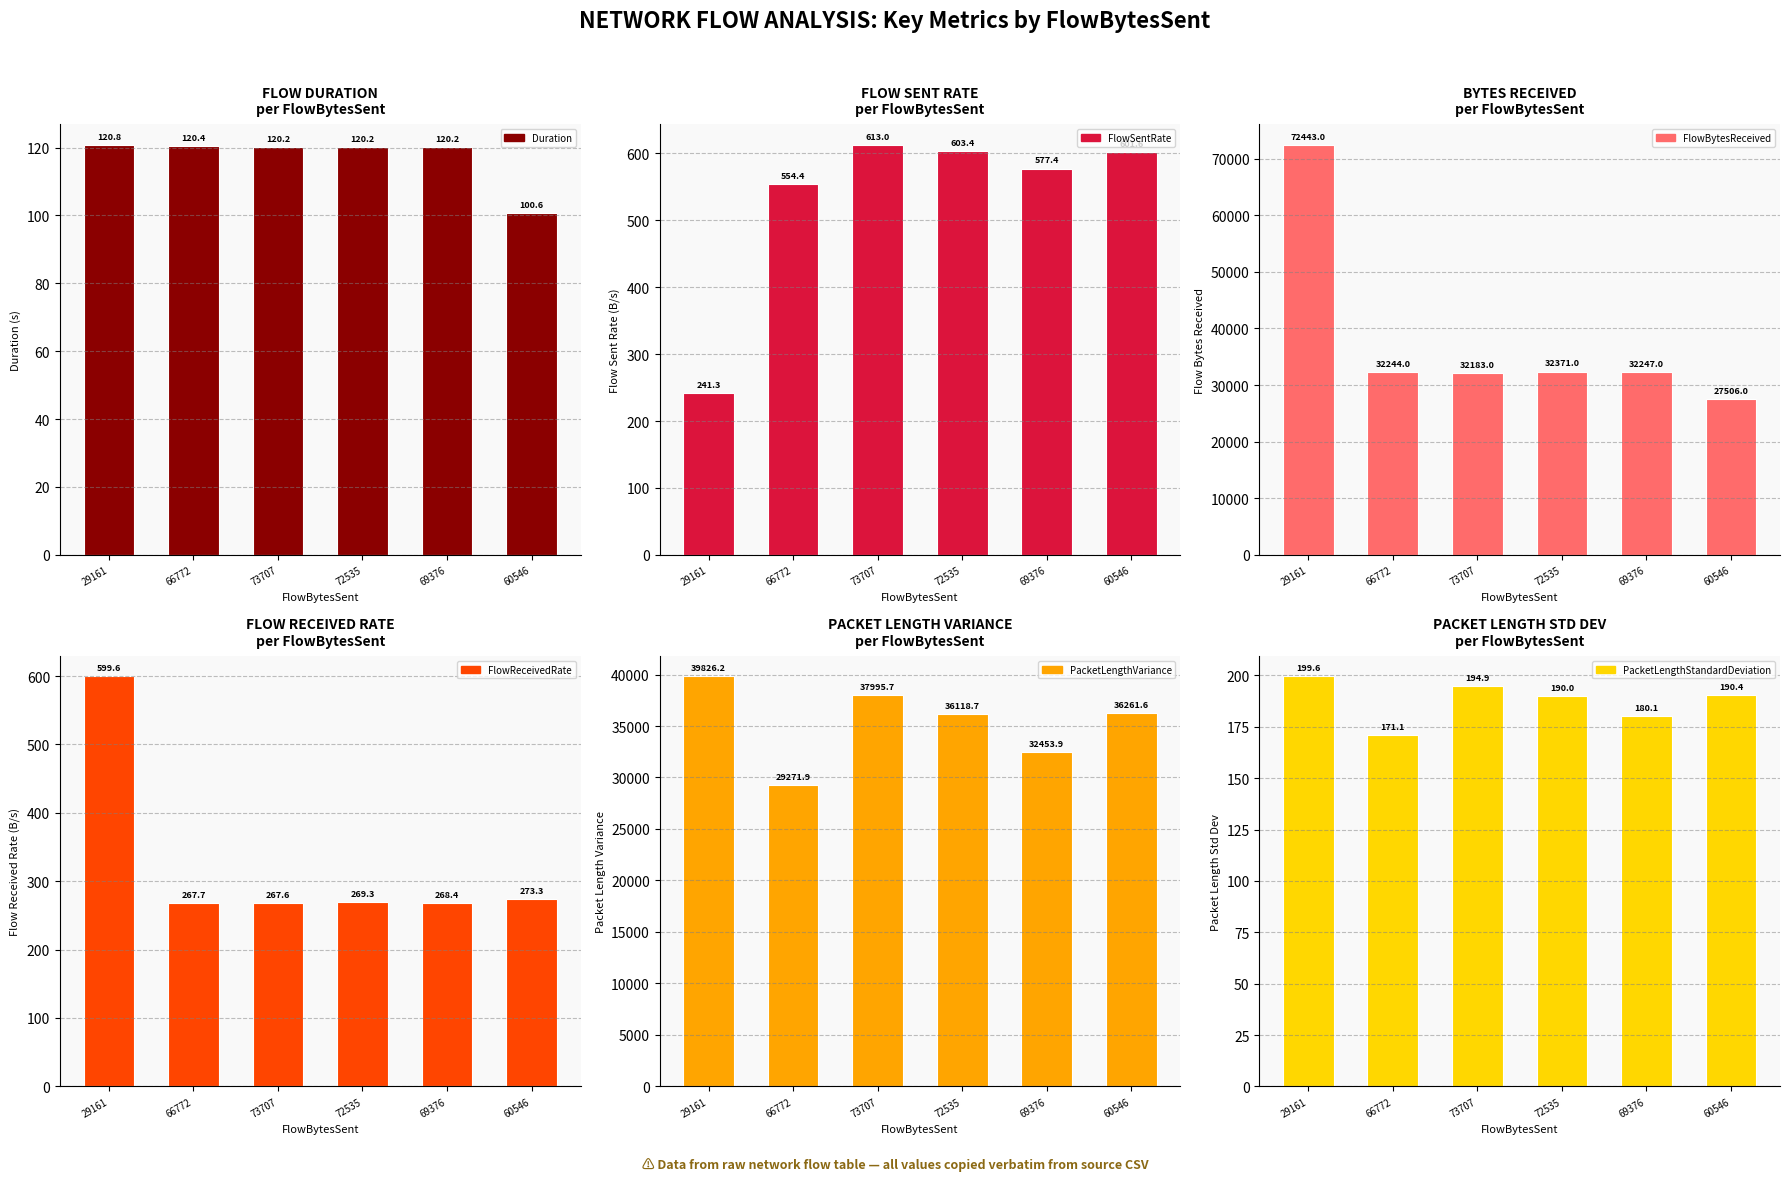

Which series changed the most between 29161 and 66772?

FlowBytesReceived